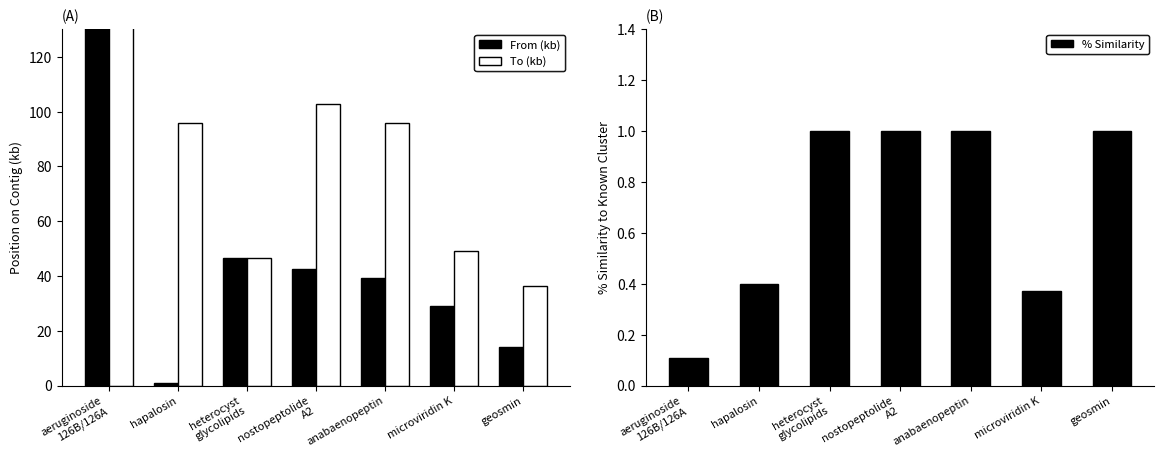

Is it true that % Similarity equals 1.0 at nostopeptolide
A2?

True